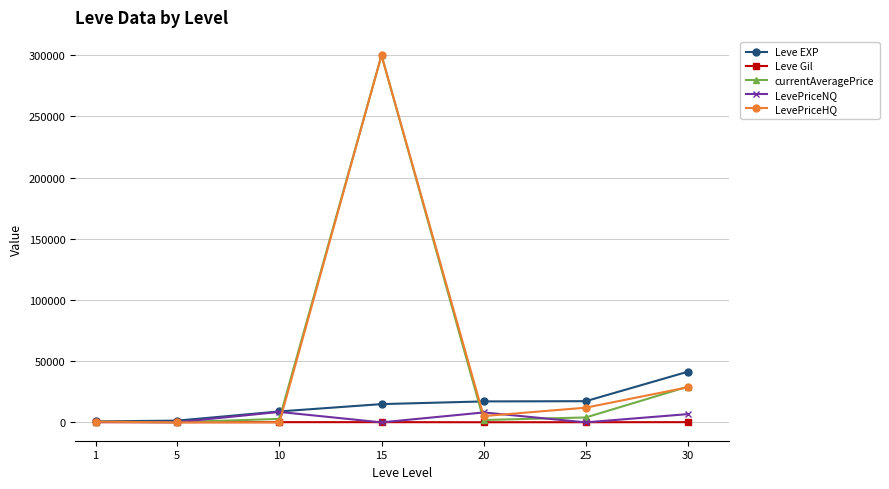

How many distinct data groups are displayed?

5